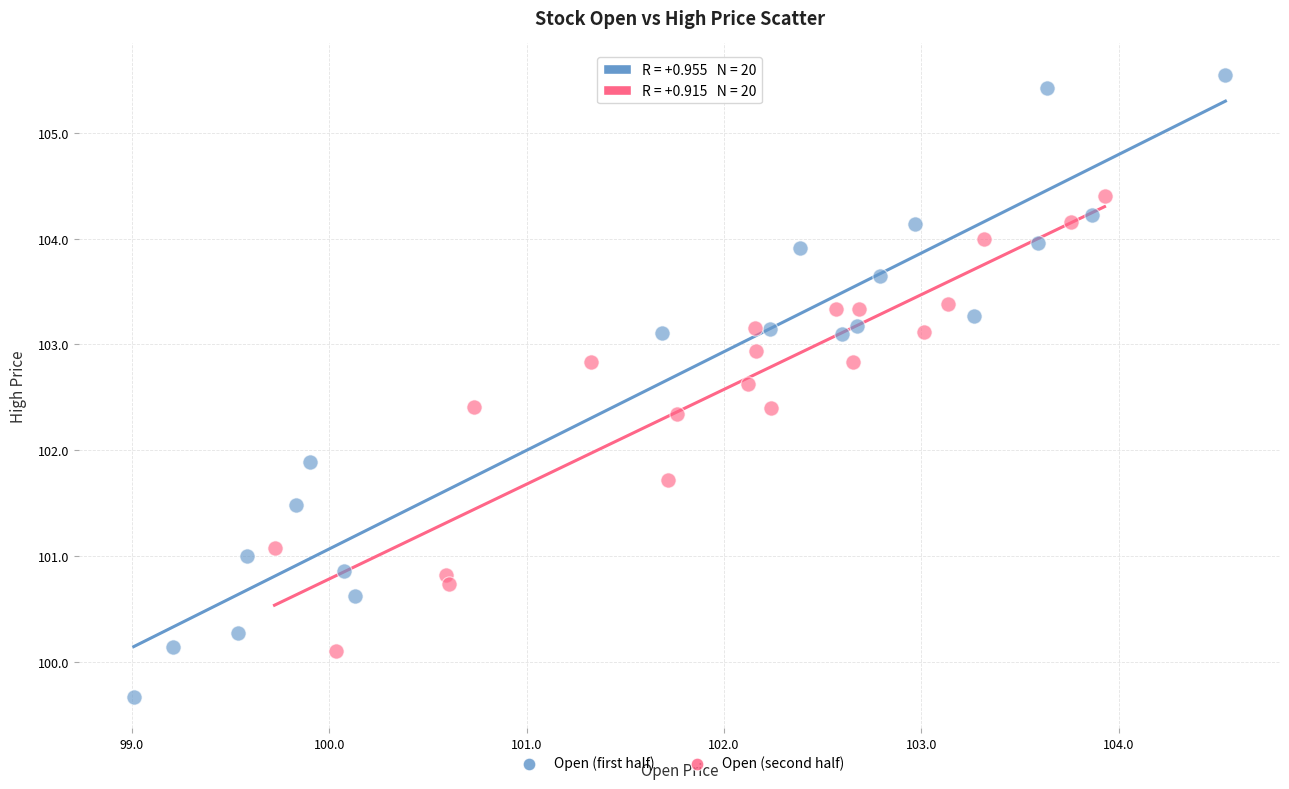

Which series has the widest spread of Y values?

Open (first half)